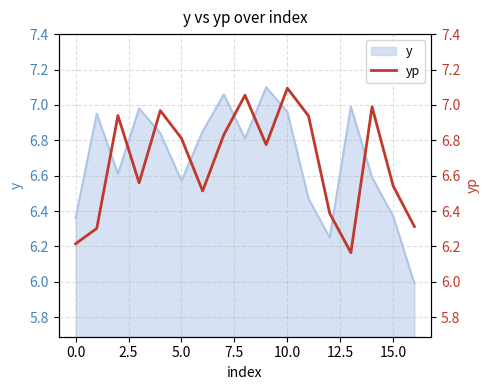

What is the lowest value of the y series?

6.0